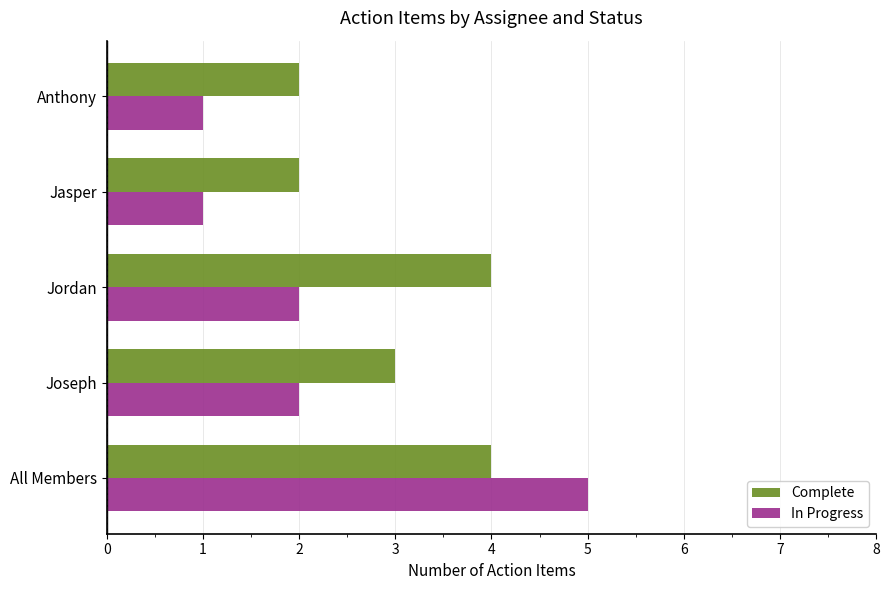

True or false: In Progress has a value of 2 at Joseph.

True